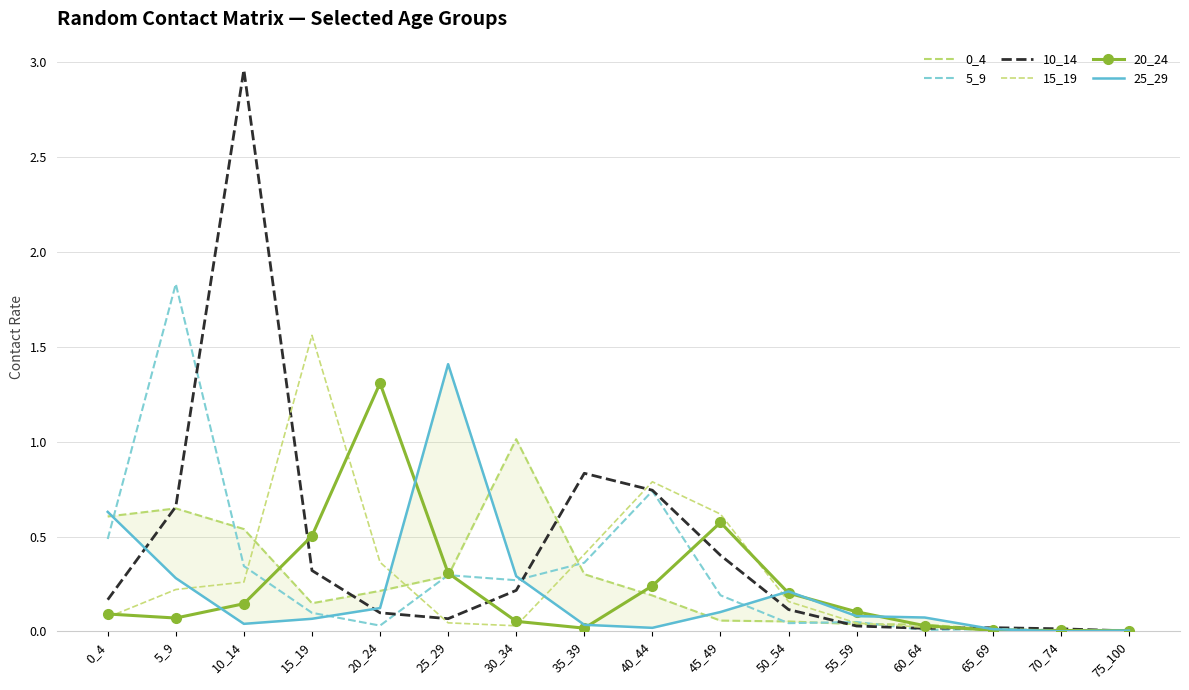

In 15_19, how many points are lower than both neighbors (excluding endpoints)?

1